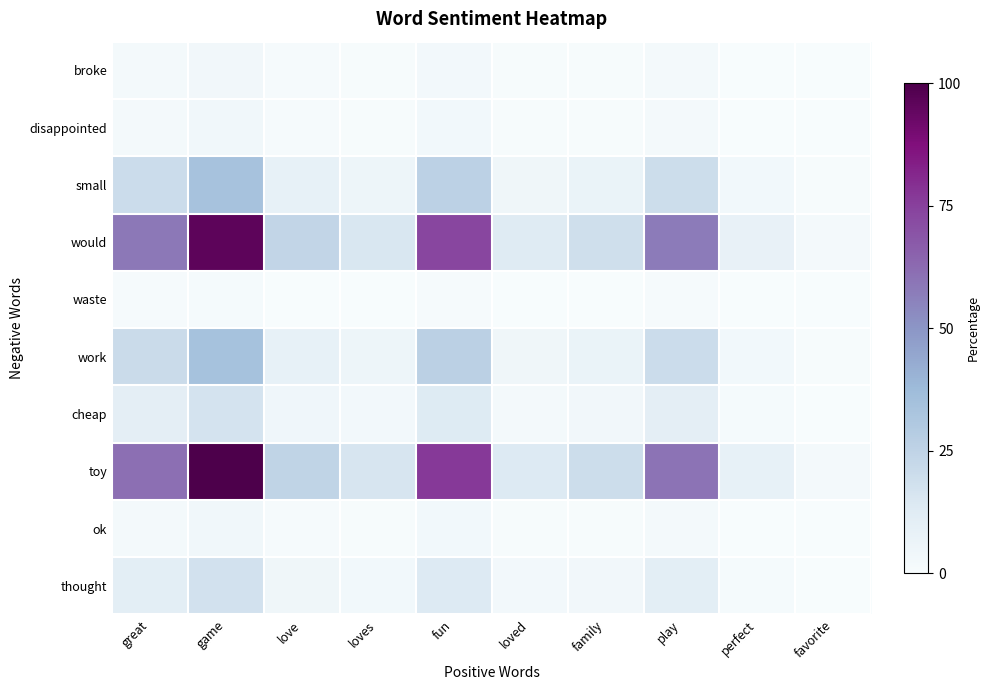

Reading right to left, transcribe all the data shown in this chart.

broke: favorite=0.0	perfect=0.3	play=2.1	family=0.7	loved=0.4	fun=2.6	loves=0.5	love=0.8	game=3.4	great=2.1
disappointed: favorite=0.0	perfect=0.3	play=2.3	family=0.7	loved=0.5	fun=2.9	loves=0.6	love=0.9	game=3.8	great=2.3
small: favorite=0.7	perfect=2.8	play=20.3	family=6.7	loved=4.5	fun=25.9	loves=5.3	love=8.3	game=33.8	great=20.6
would: favorite=2.0	perfect=8.0	play=57.5	family=19.1	loved=12.9	fun=73.4	loves=15.1	love=23.5	game=95.8	great=58.5
waste: favorite=0.0	perfect=0.1	play=0.8	family=0.3	loved=0.2	fun=1.1	loves=0.2	love=0.3	game=1.4	great=0.9
work: favorite=0.7	perfect=2.8	play=20.5	family=6.8	loved=4.6	fun=26.2	loves=5.4	love=8.4	game=34.2	great=20.8
cheap: favorite=0.3	perfect=1.4	play=10.2	family=3.4	loved=2.3	fun=13.0	loves=2.7	love=4.1	game=17.0	great=10.3
toy: favorite=2.1	perfect=8.3	play=60.0	family=20.0	loved=13.4	fun=76.7	loves=15.8	love=24.5	game=100.0	great=61.0
ok: favorite=0.0	perfect=0.3	play=2.3	family=0.7	loved=0.5	fun=2.9	loves=0.6	love=0.9	game=3.8	great=2.3
thought: favorite=0.3	perfect=1.5	play=10.6	family=3.5	loved=2.4	fun=13.6	loves=2.8	love=4.3	game=17.7	great=10.8